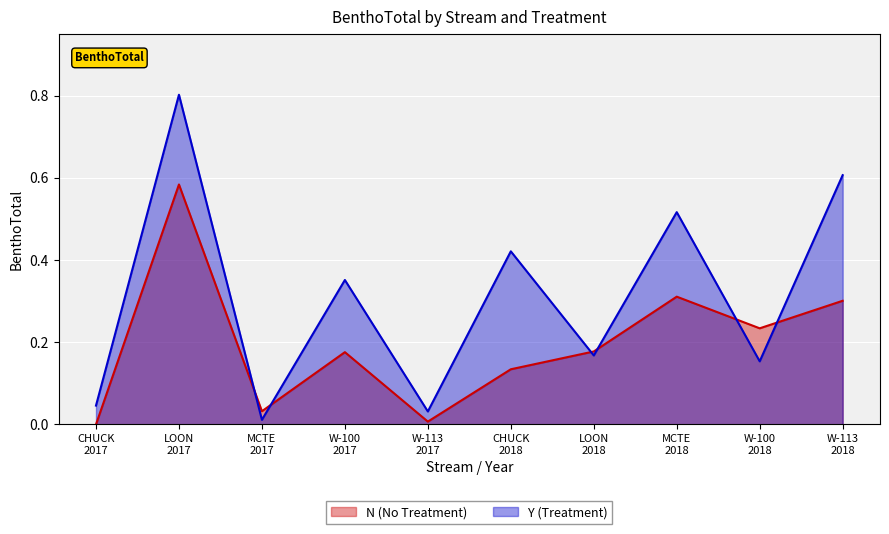

True or false: N (No Treatment) and Y (Treatment) intersect in this chart.

True